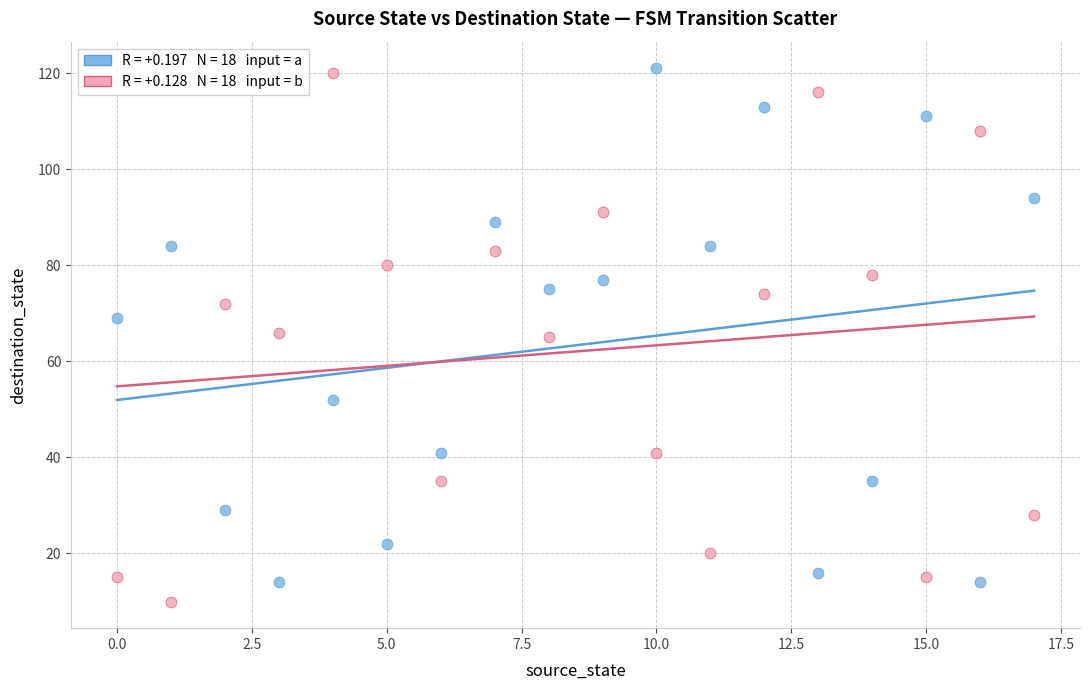

Across all data points, what is the range of Y values (max minus min)?

111